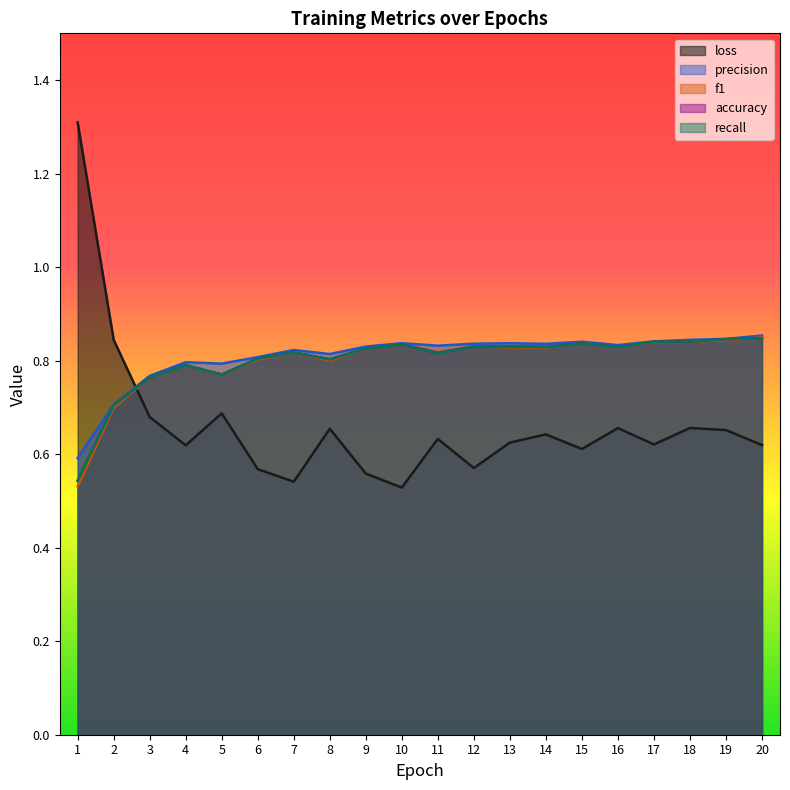

At 5, list the series in order from largest to smallest.

precision, accuracy, recall, f1, loss